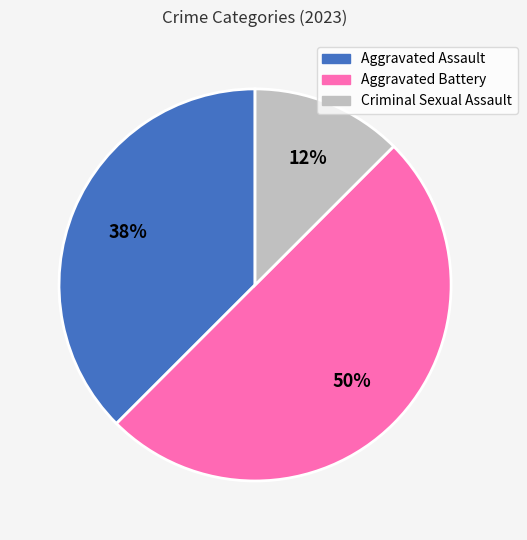

Is Aggravated Assault the majority of the pie?

No